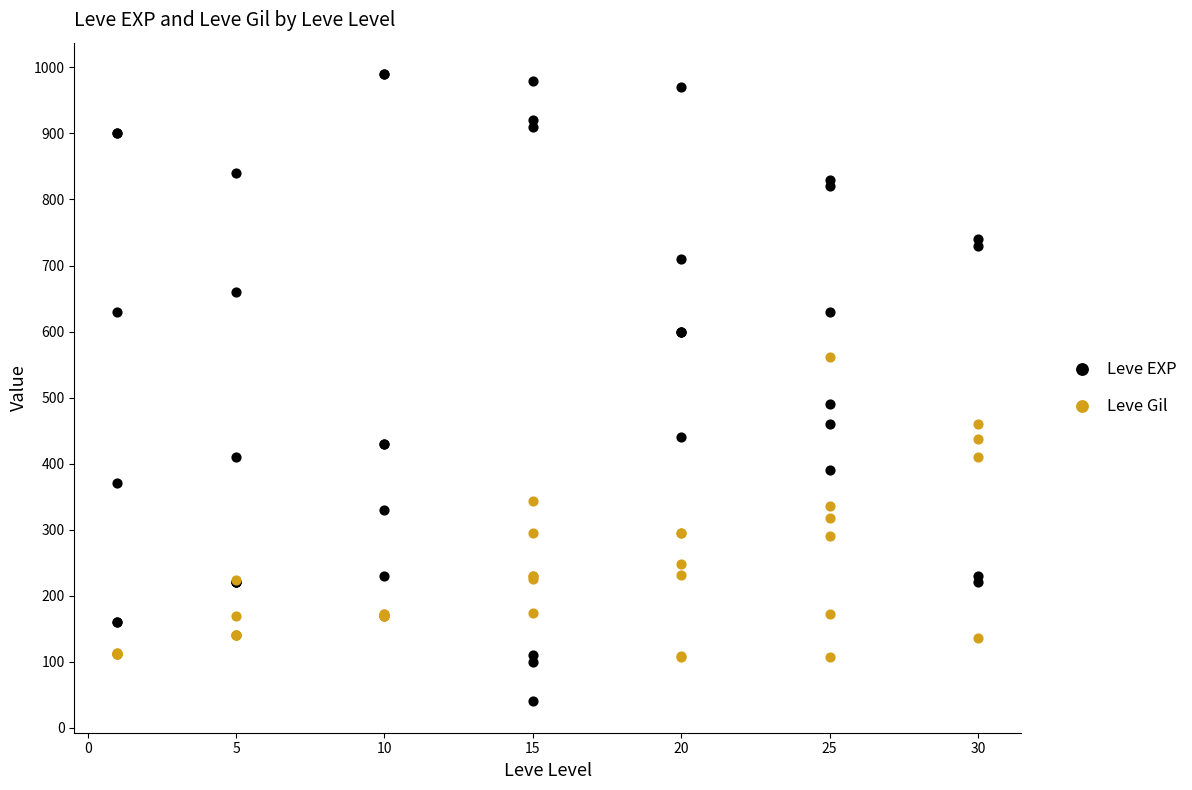

What are all the series names shown in the legend?

Leve EXP, Leve Gil